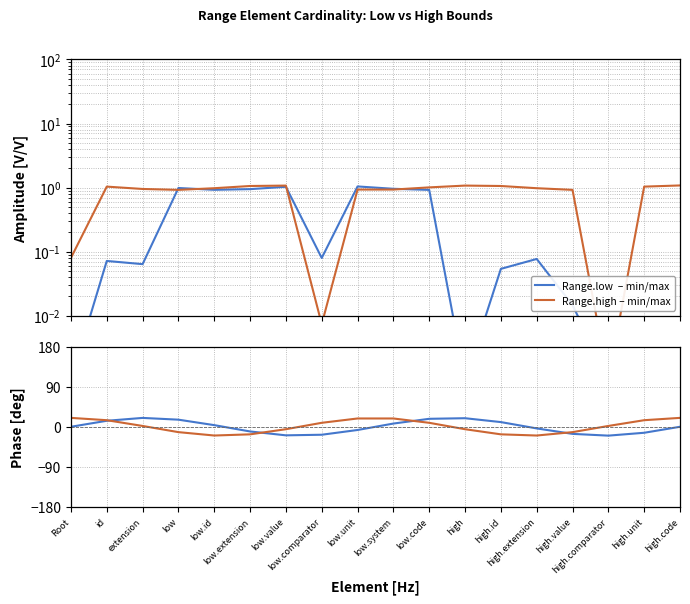

Rank the categories by Range.high – min/max value from highest to lowest.

high.code, low.value, high, low.extension, high.id, id, high.unit, low.code, high.extension, low.id, extension, low.unit, low.system, high.value, low, Root, low.comparator, high.comparator